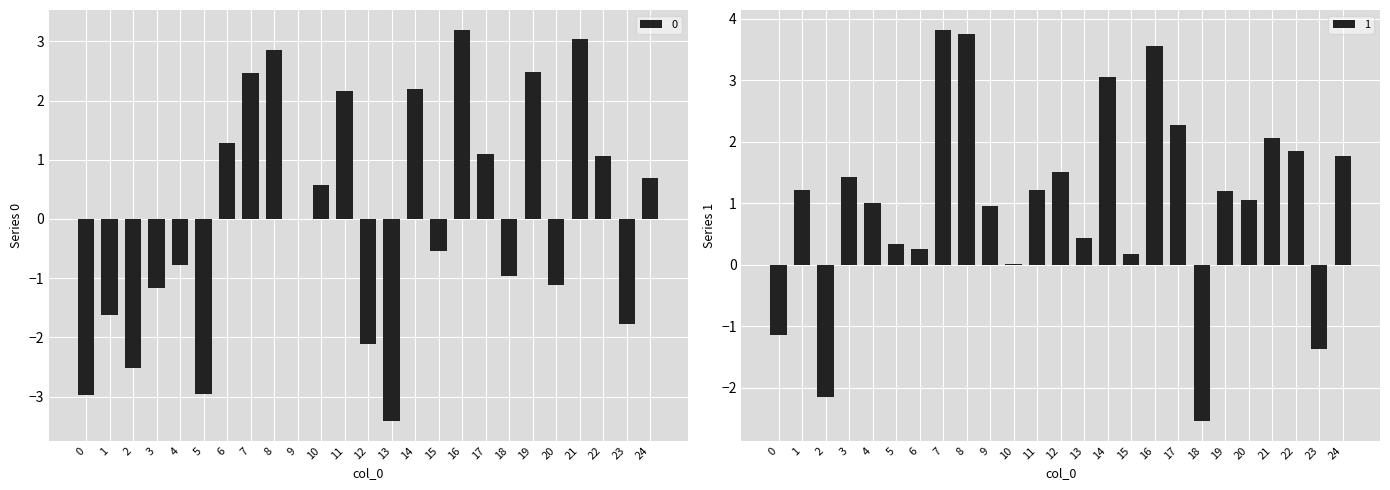

Count the number of categories in the chart.

25